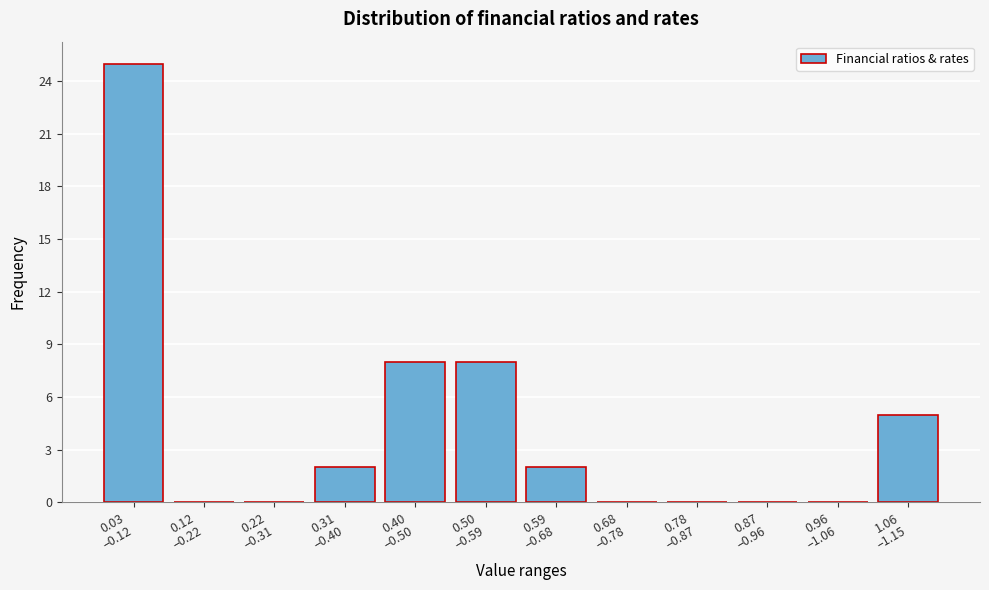

What is the maximum value shown in the chart?

25